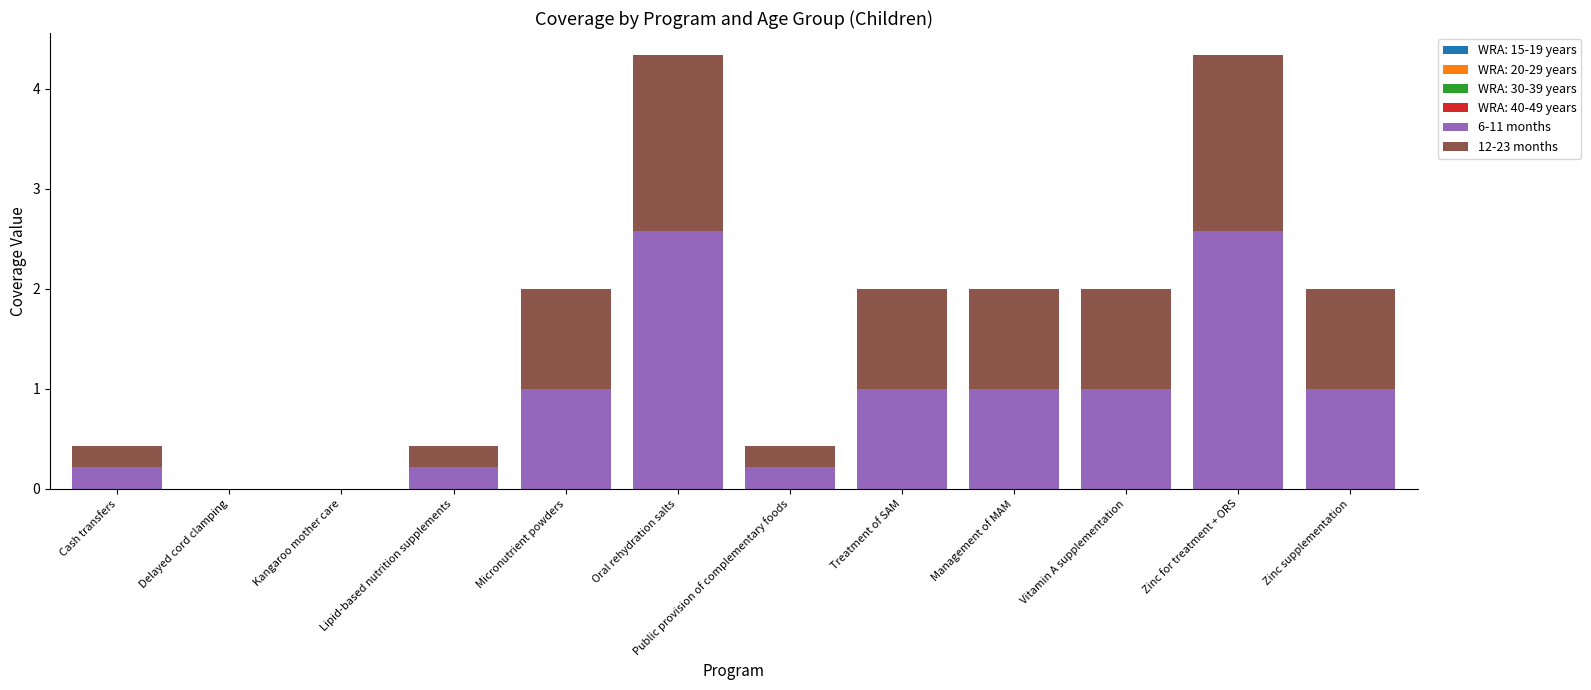

What is the sum of all 6-11 months values?

10.8